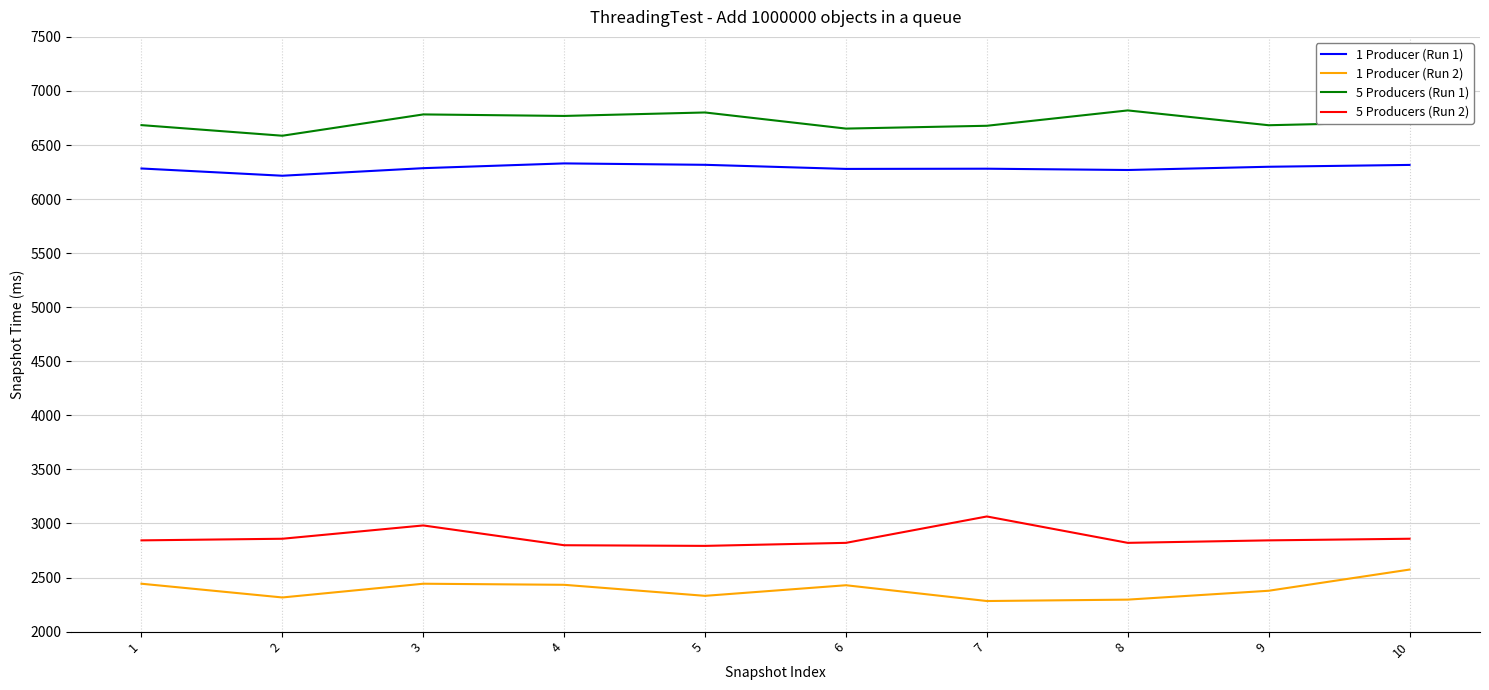

True or false: 5 Producers (Run 1) and 5 Producers (Run 2) cross at least once.

False